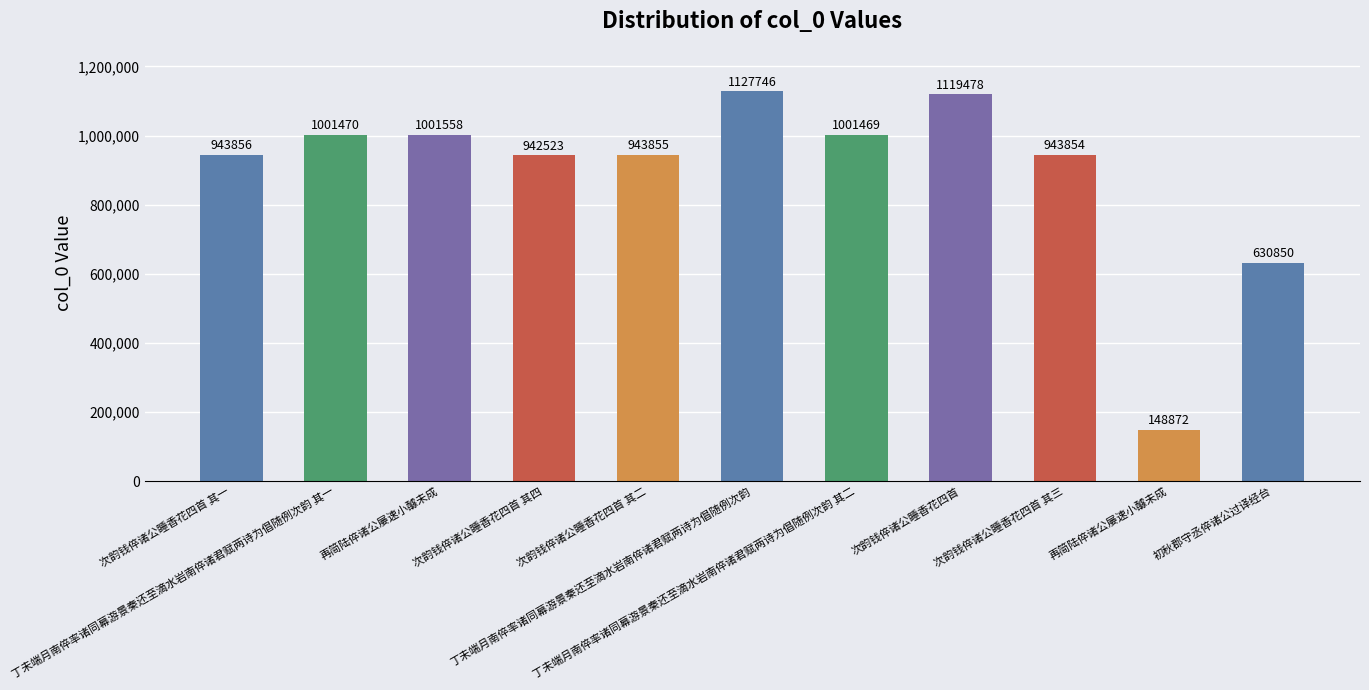

What is the change in value from 丁未端月南倅率诸同幕游景秦还至滴水岩南倅诸君赋两诗为倡随例次韵 其一 to 初秋郡守丞倅诸公过译经台?

-370620